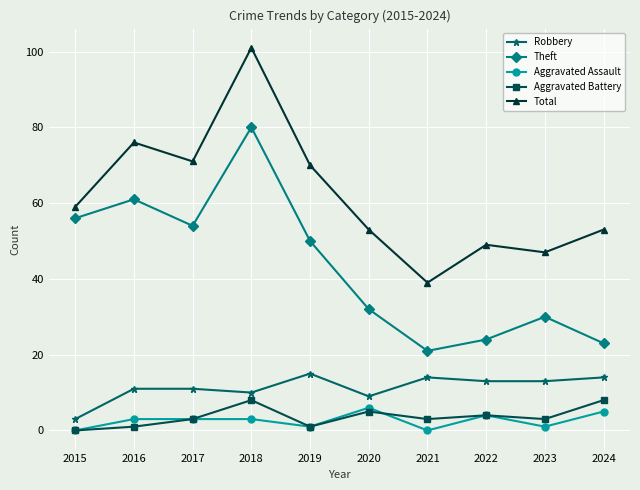

True or false: Total and Aggravated Assault intersect in this chart.

False